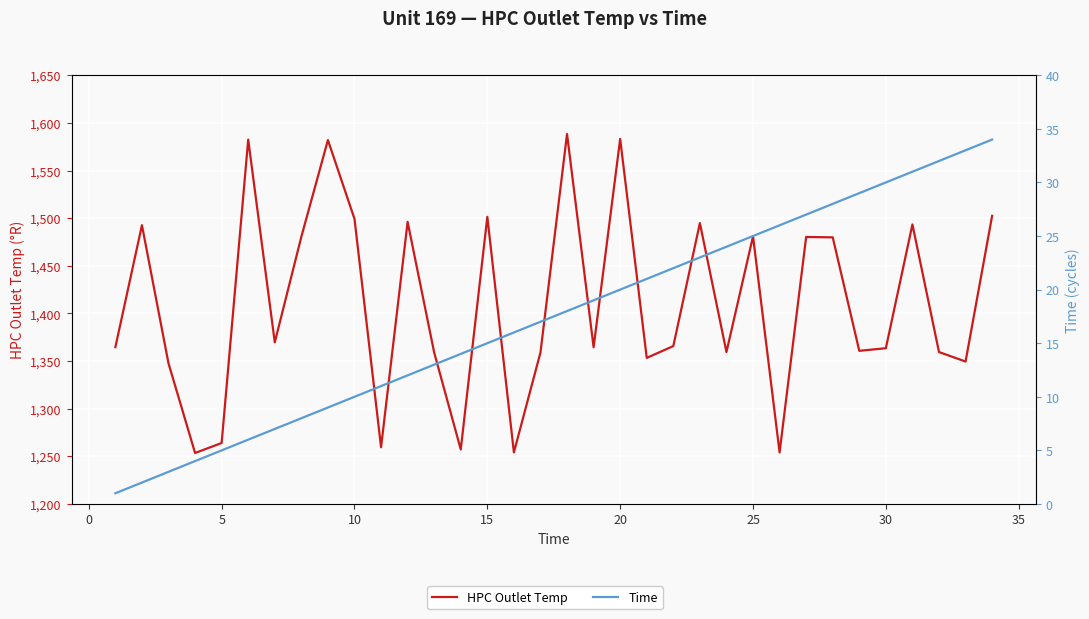

Between 25 and 25, which is larger?

25